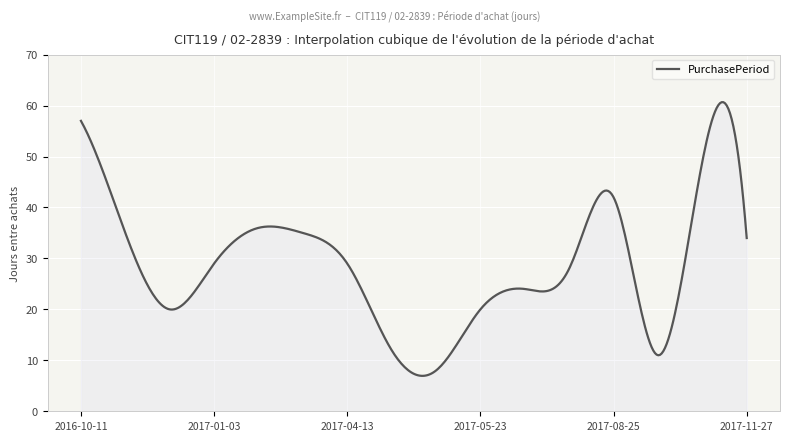

What is the greatest value displayed?

60.7